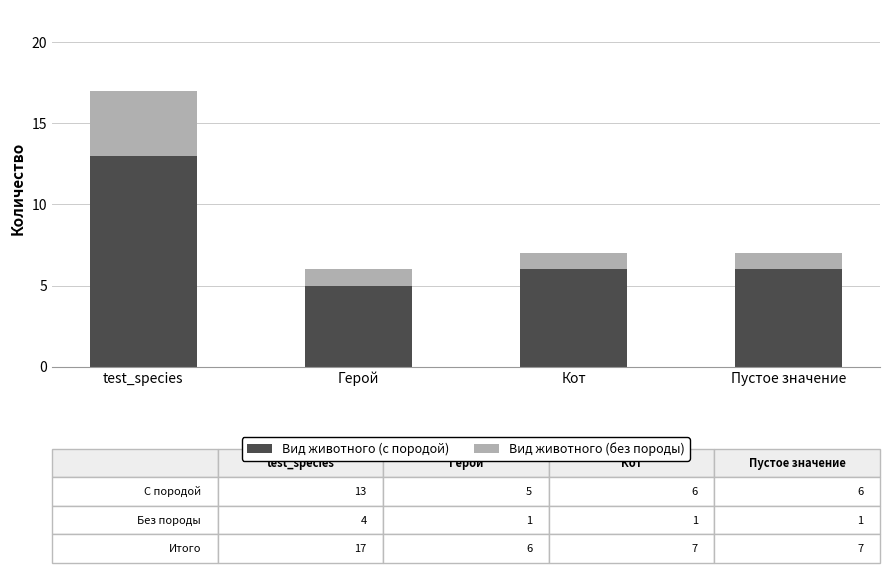

At which category is the sum across all series the highest?

test_species